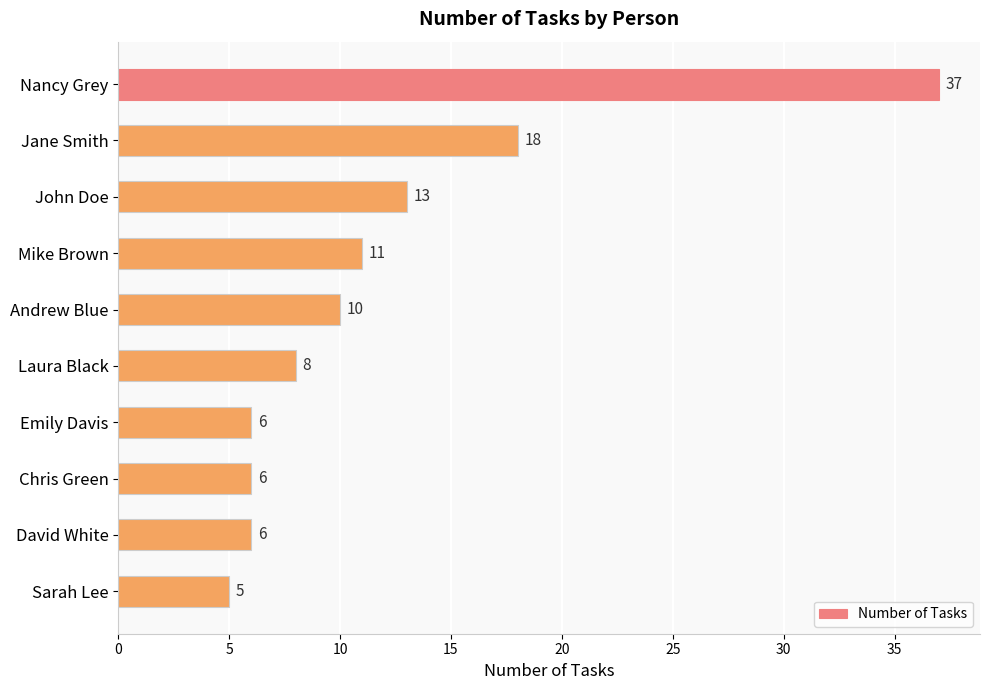

What is the maximum value shown in the chart?

37